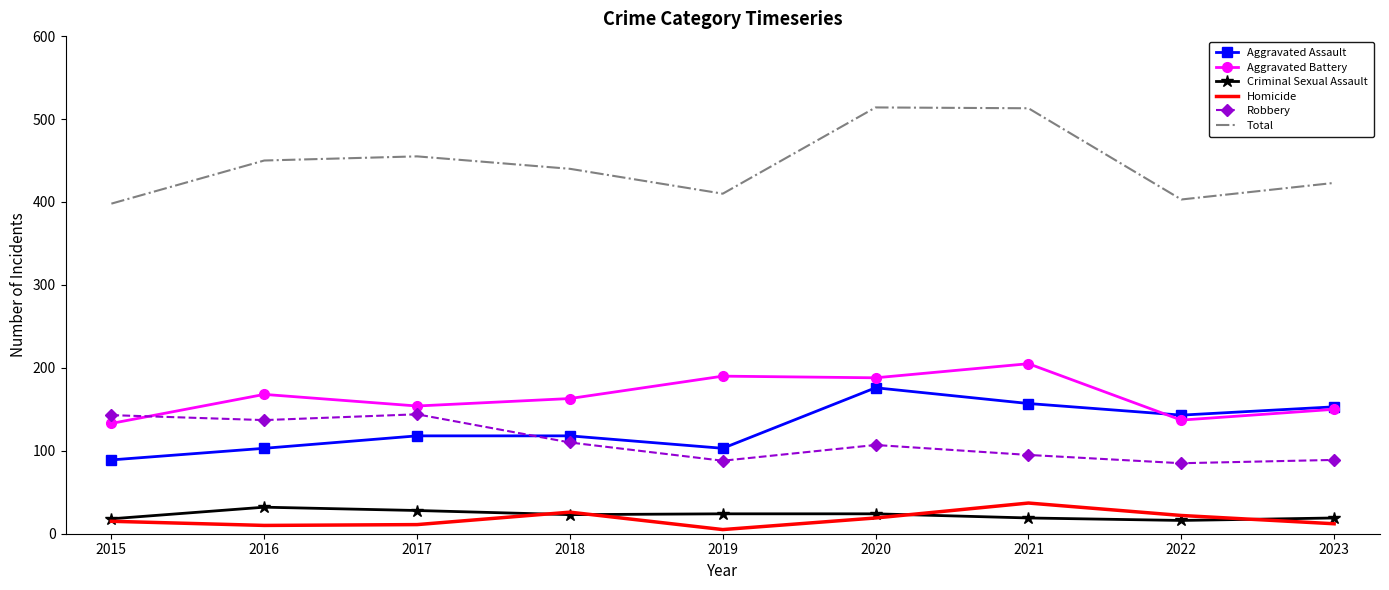

The Aggravated Assault series shows 281 at 2020. True or false?

False